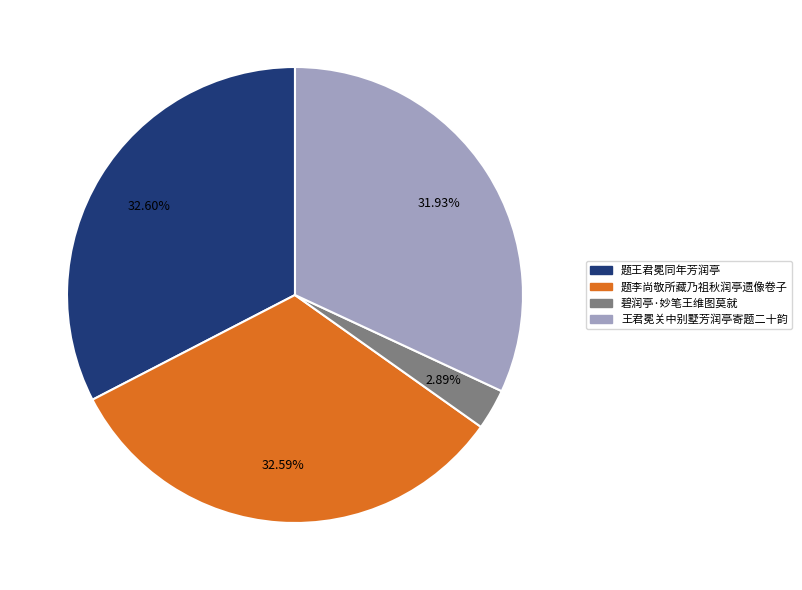

To the nearest percent, what is the average slice percentage?

25%